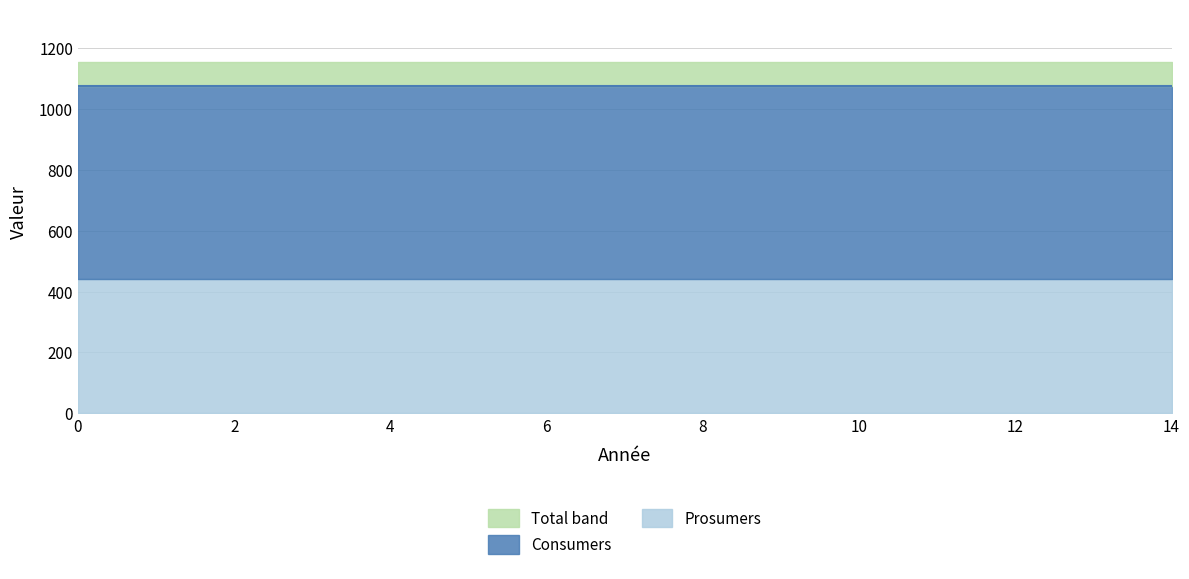

Count the number of data series in this chart.

2